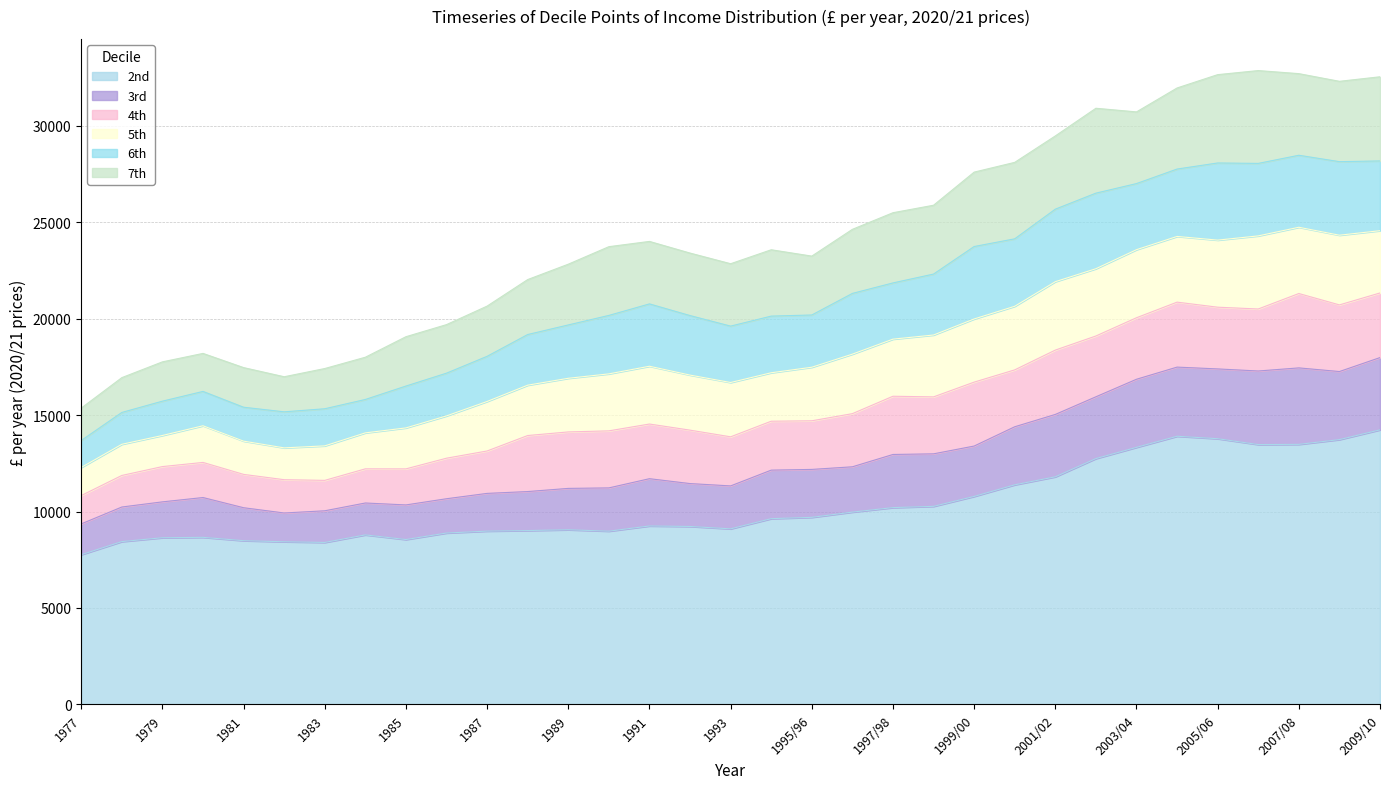

True or false: 4th and 6th intersect in this chart.

False